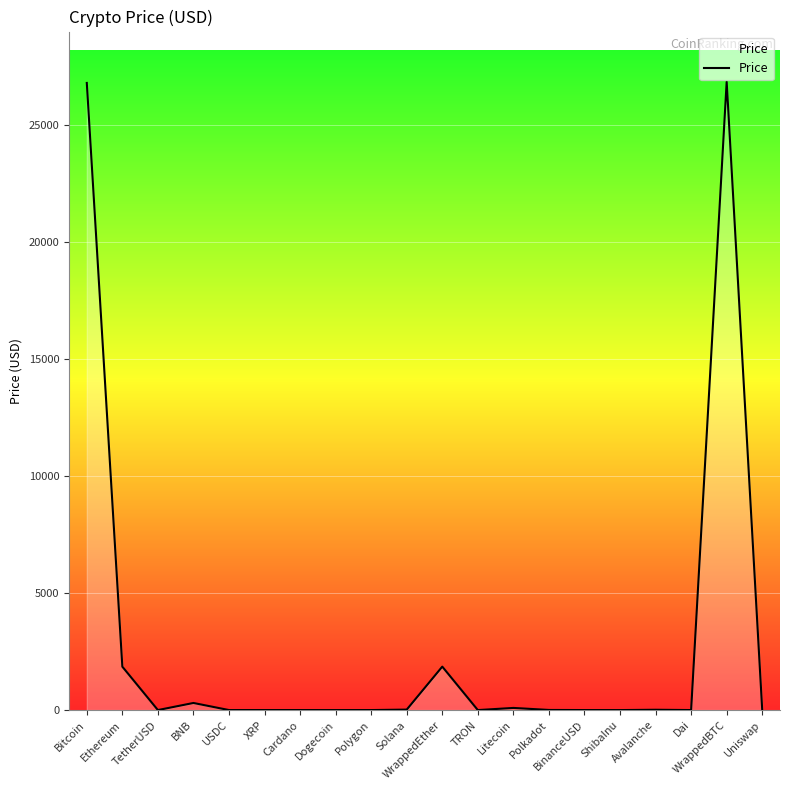

Is it true that the value at Polygon is 0.9?

True